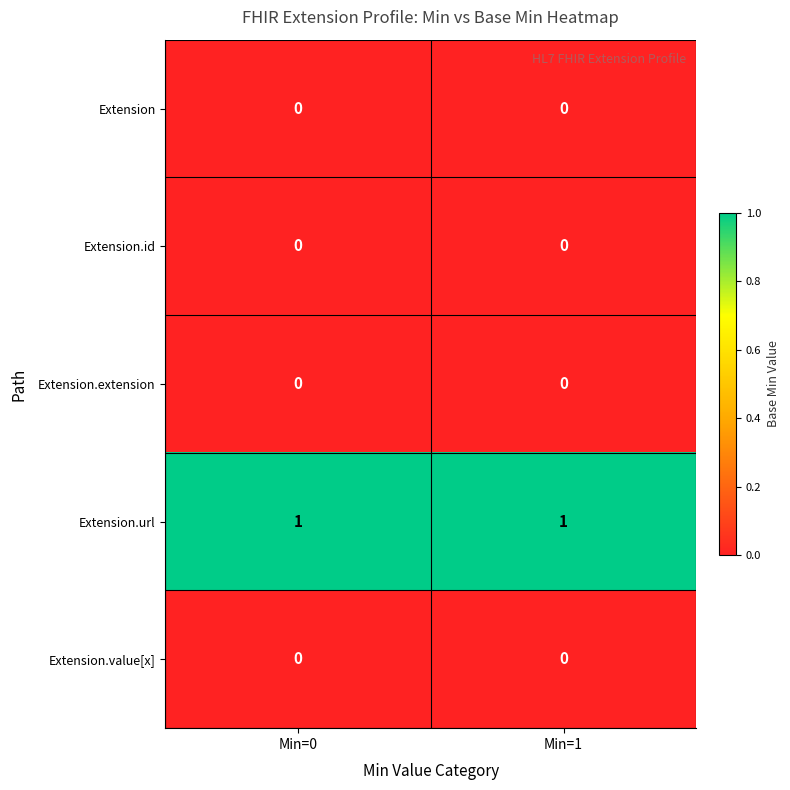

What is the spread (max minus min) of values at Min=1?

1